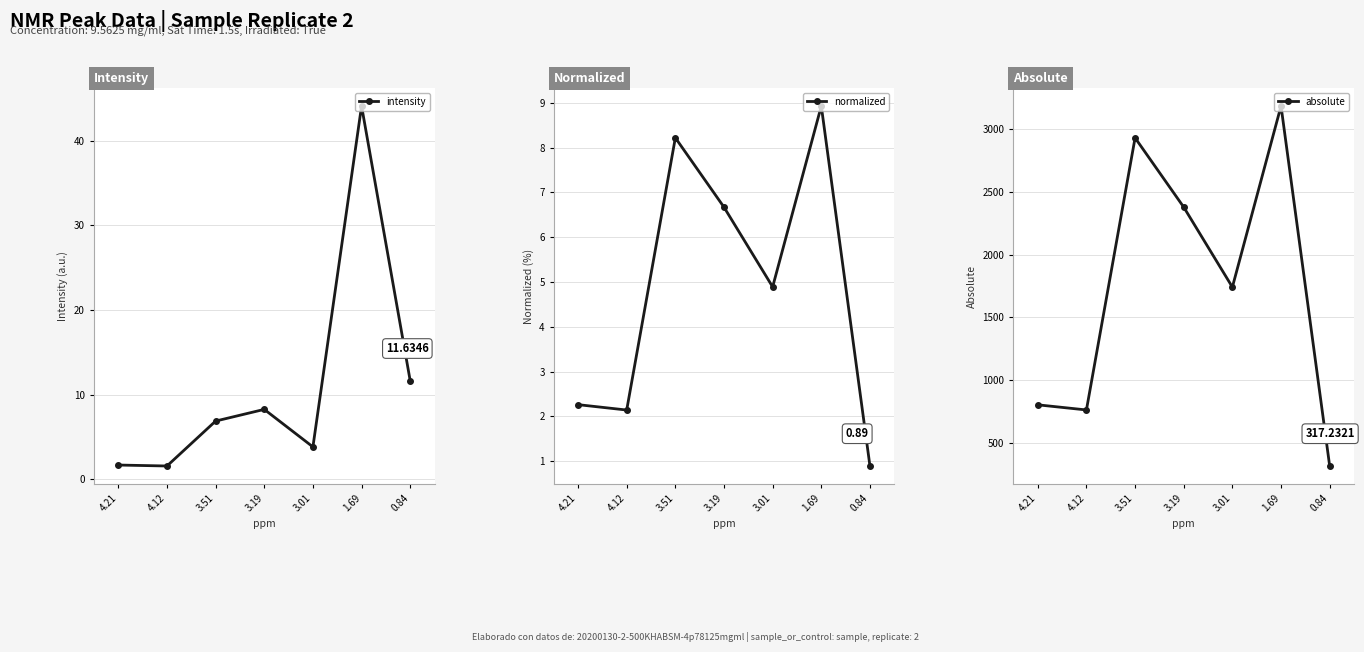

The absolute series shows 804.0 at 4.21. True or false?

True